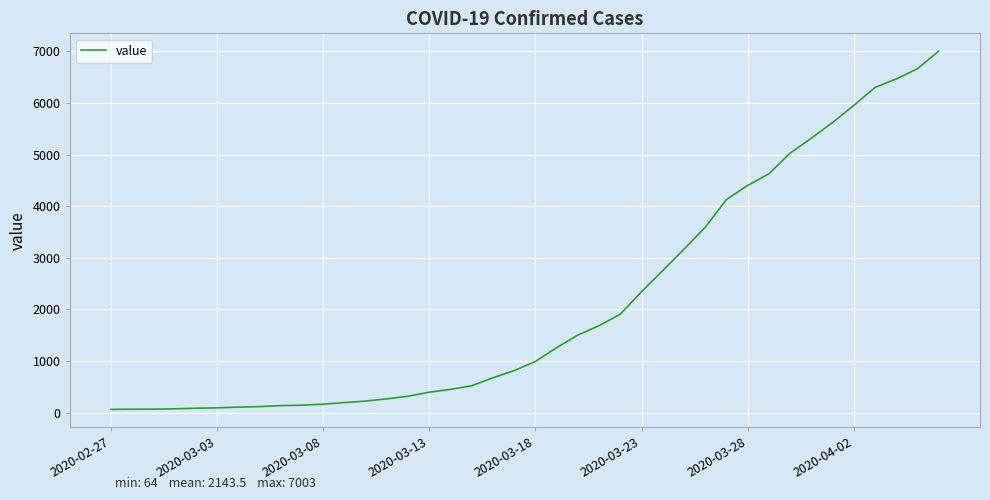

What is the maximum value shown in the chart?

7003